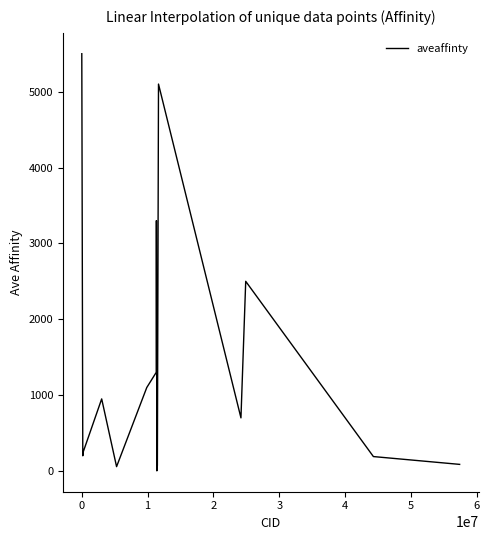

What is the difference between the maximum and minimum values?

5498.5